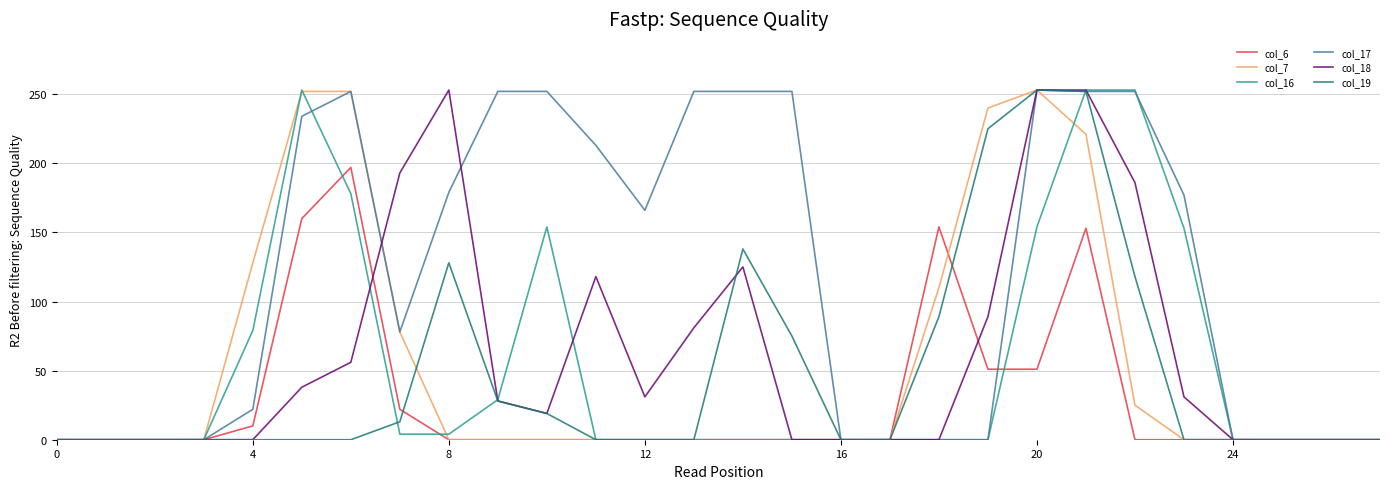

Which series has the largest total across all categories?

col_17